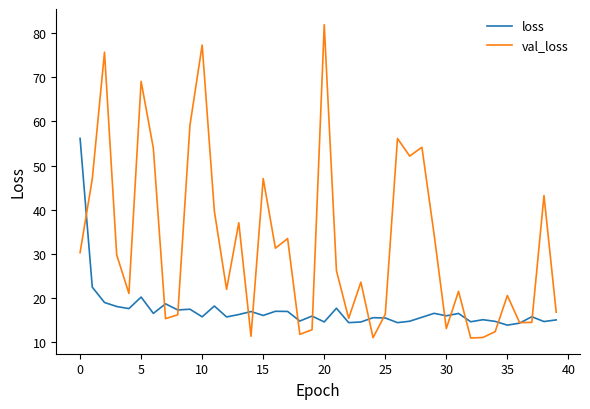

Which series has the largest range (max minus min)?

val_loss